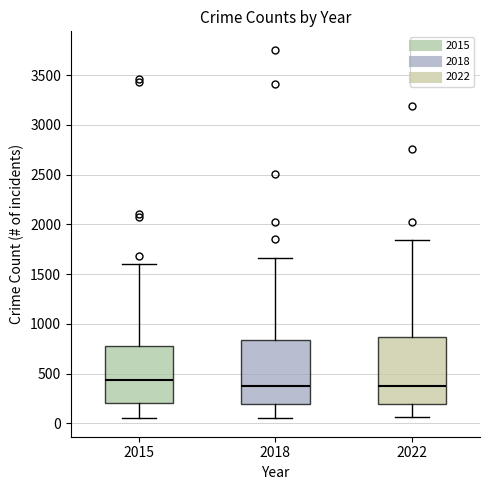

Which box has the highest median line?

2015